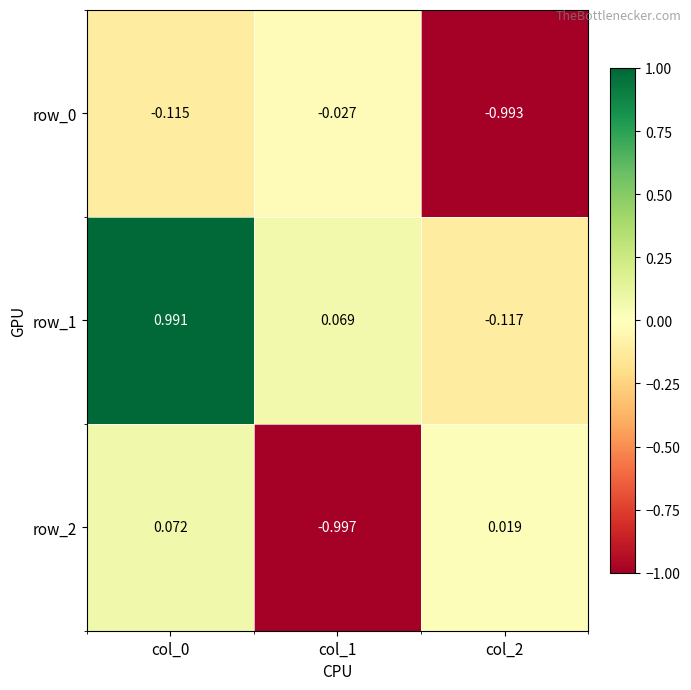

Which series has the largest total across all categories?

row_1